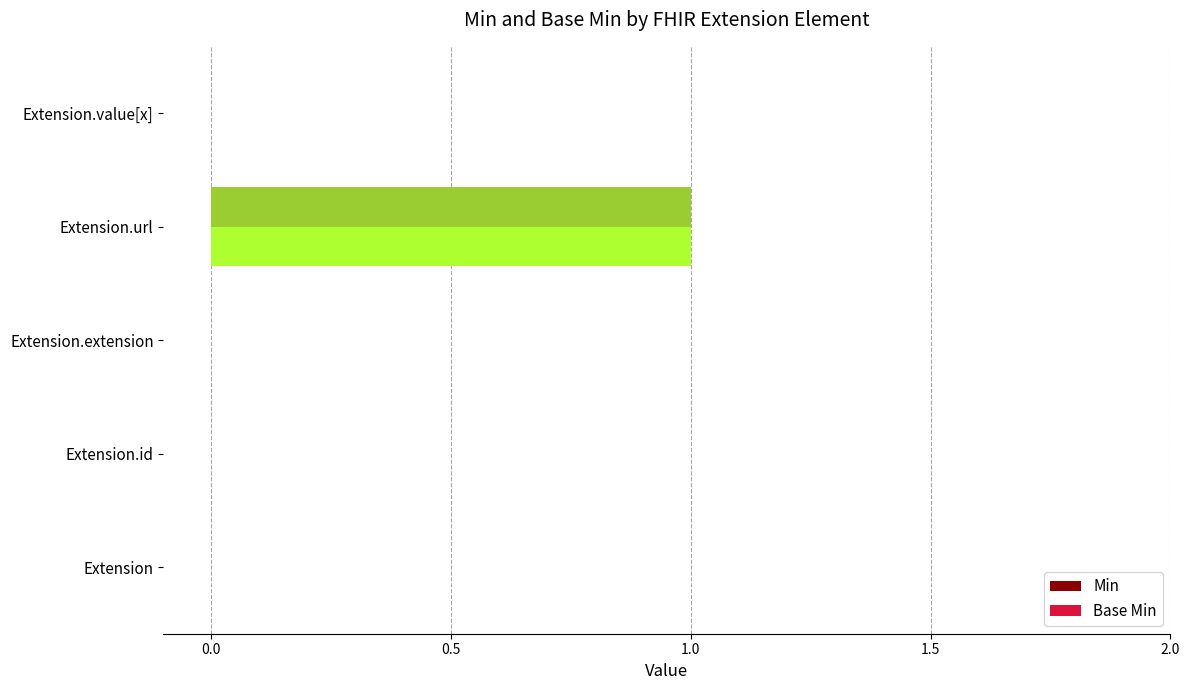

True or false: Base Min has a value of 0 at Extension.value[x].

True